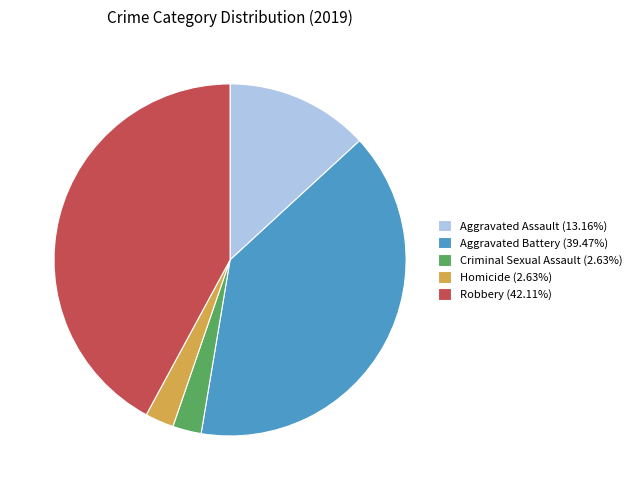

Does Homicide (2.63%) account for over 50% of the chart?

No